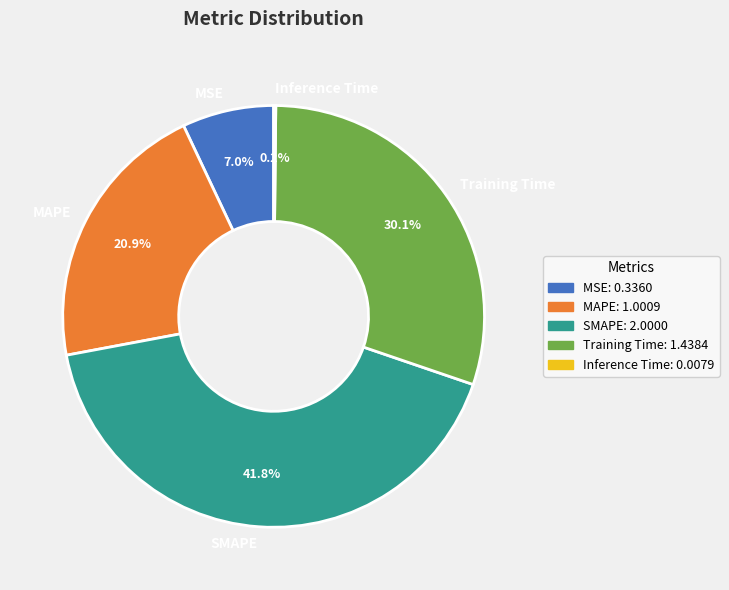

The MSE slice represents 1% of the pie. True or false?

False